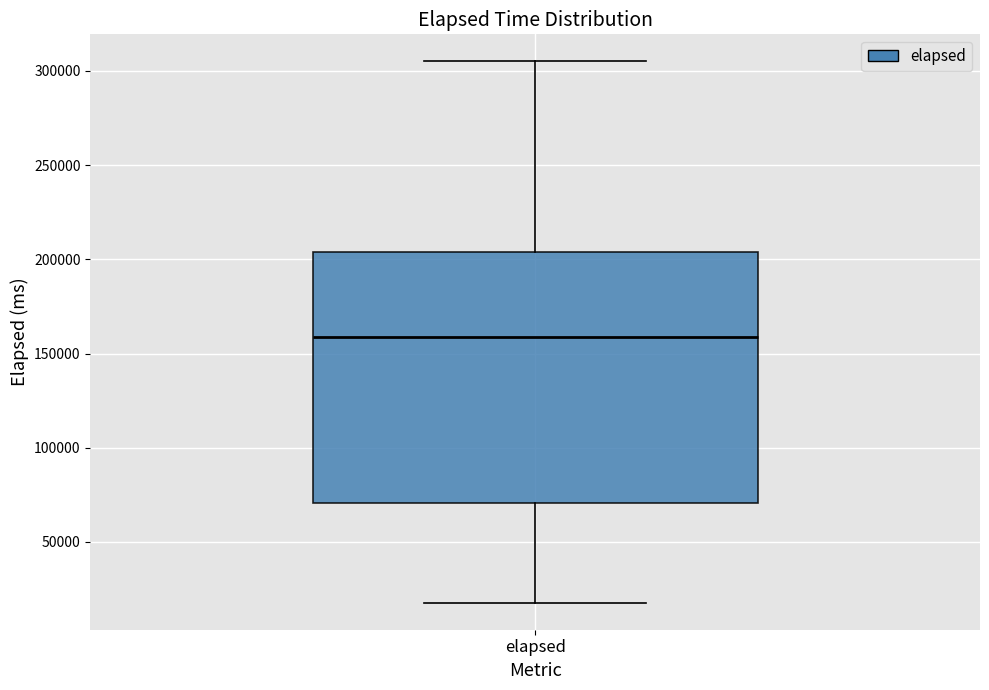

Transcribe this box plot: give where the median line is, the range the box spans, and where the two whiskers end, as read against the y-axis. The values are not printed on the chart, so give them approximately, as read against the axis.

median 160000, box 70000 to 205000, whiskers 20000 to 305000